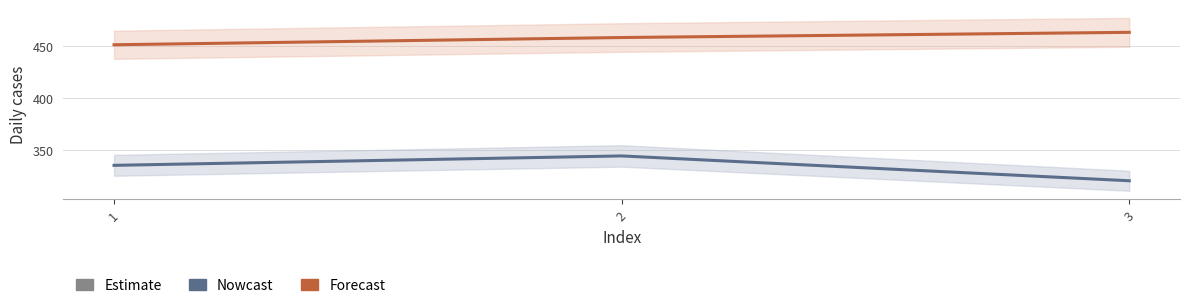

Which category has the lowest value in the Nowcast series?

3